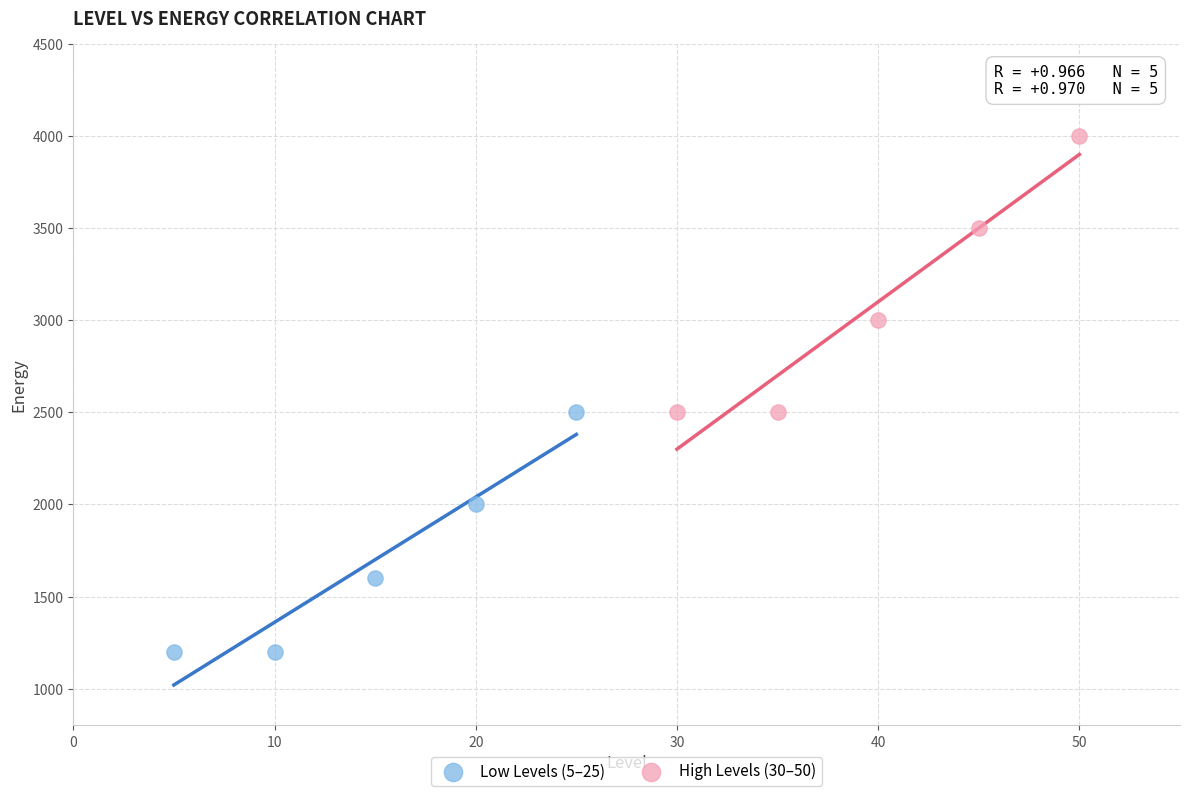

Which series has the widest spread of Y values?

High Levels (30–50)